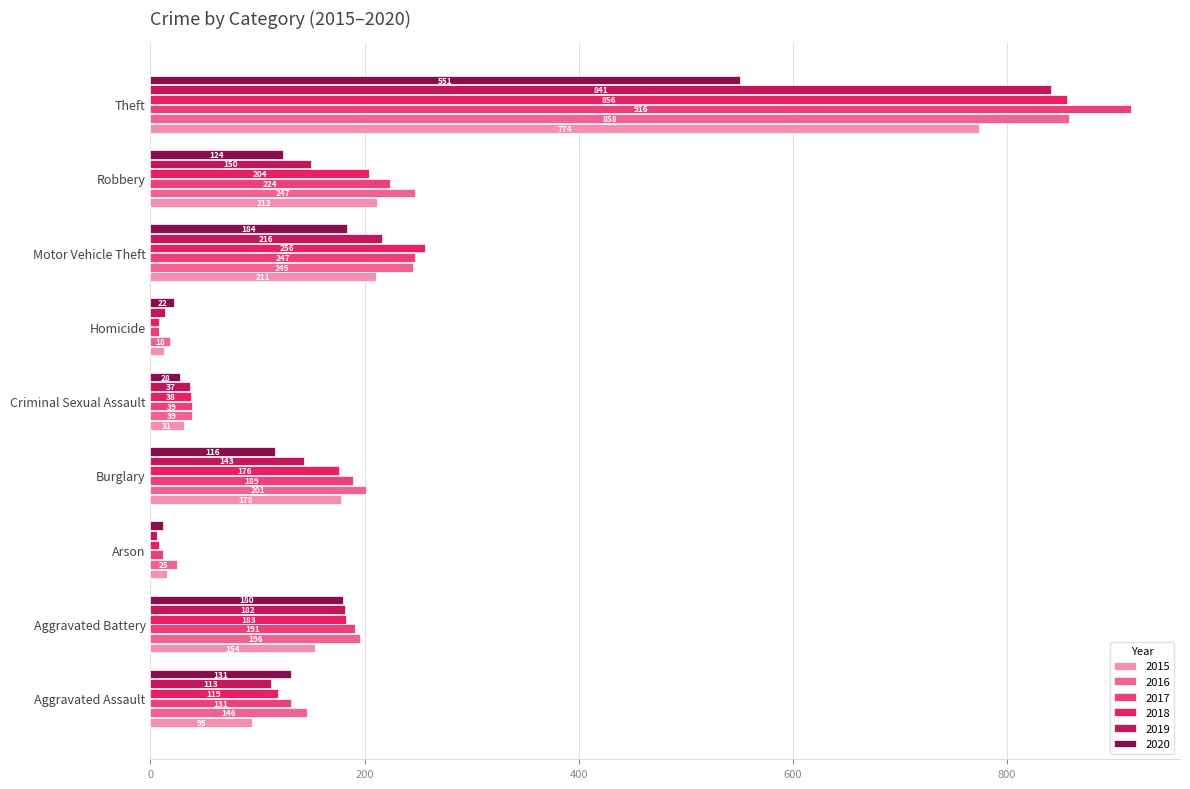

How many values in the 2019 series are below 143?

4